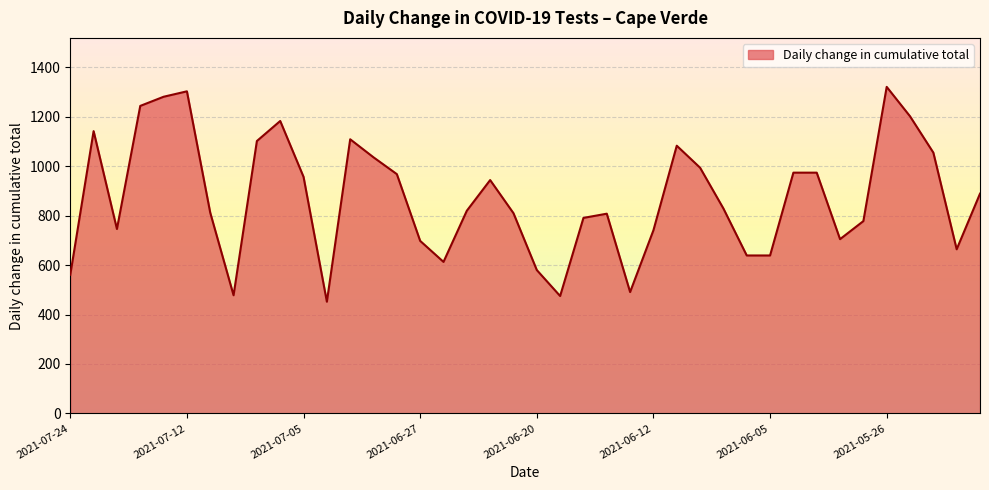

How many lines are shown in the chart?

1